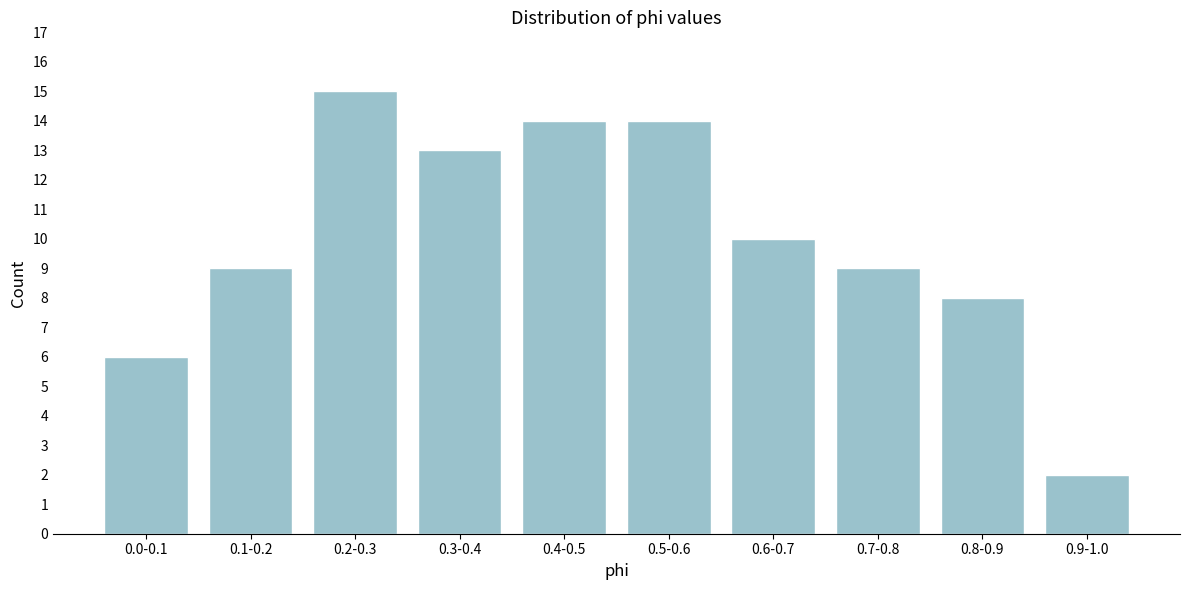

Reading left to right, list all the values displayed in this chart.

6	9	15	13	14	14	10	9	8	2